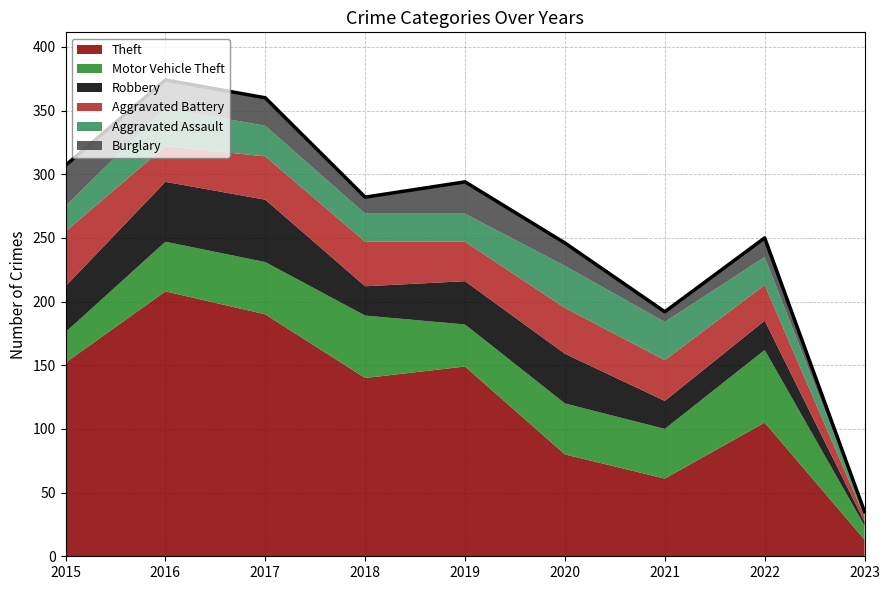

True or false: Theft and Aggravated Battery intersect in this chart.

False